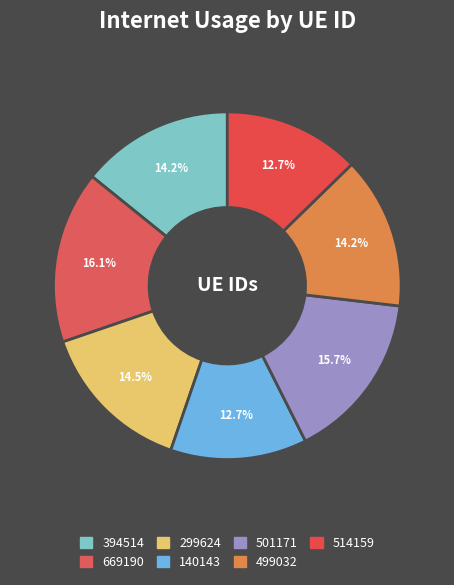

To the nearest percent, what is the combined percentage of 669190 and 394514?

30%